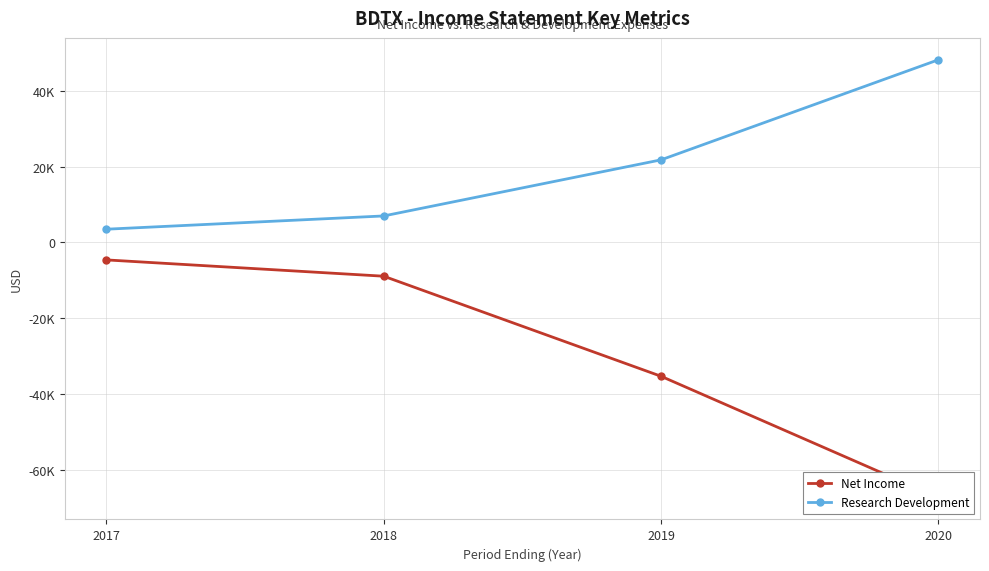

The Research Development series shows 3500 at 2017. True or false?

True